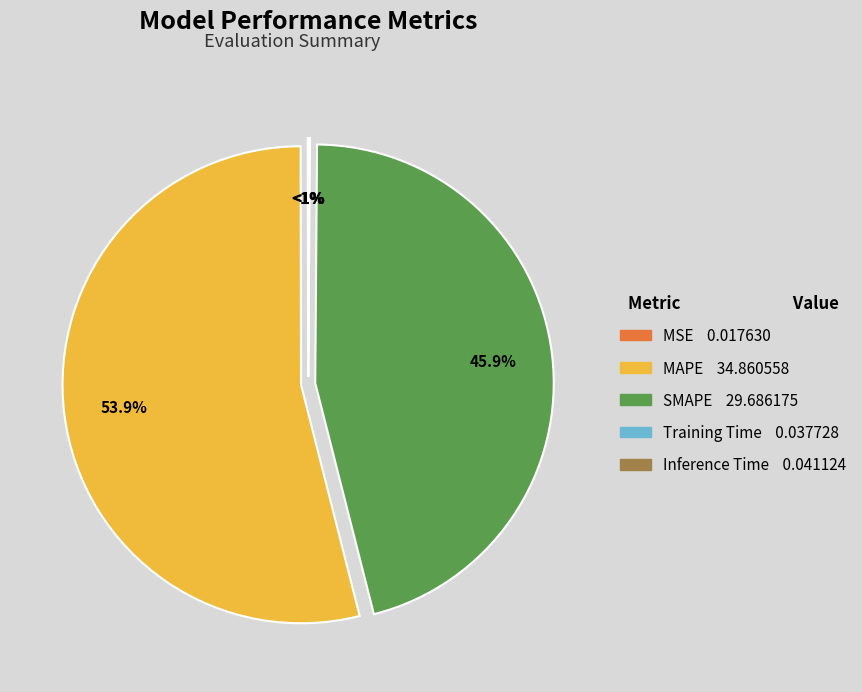

Which category accounts for the majority?

MAPE